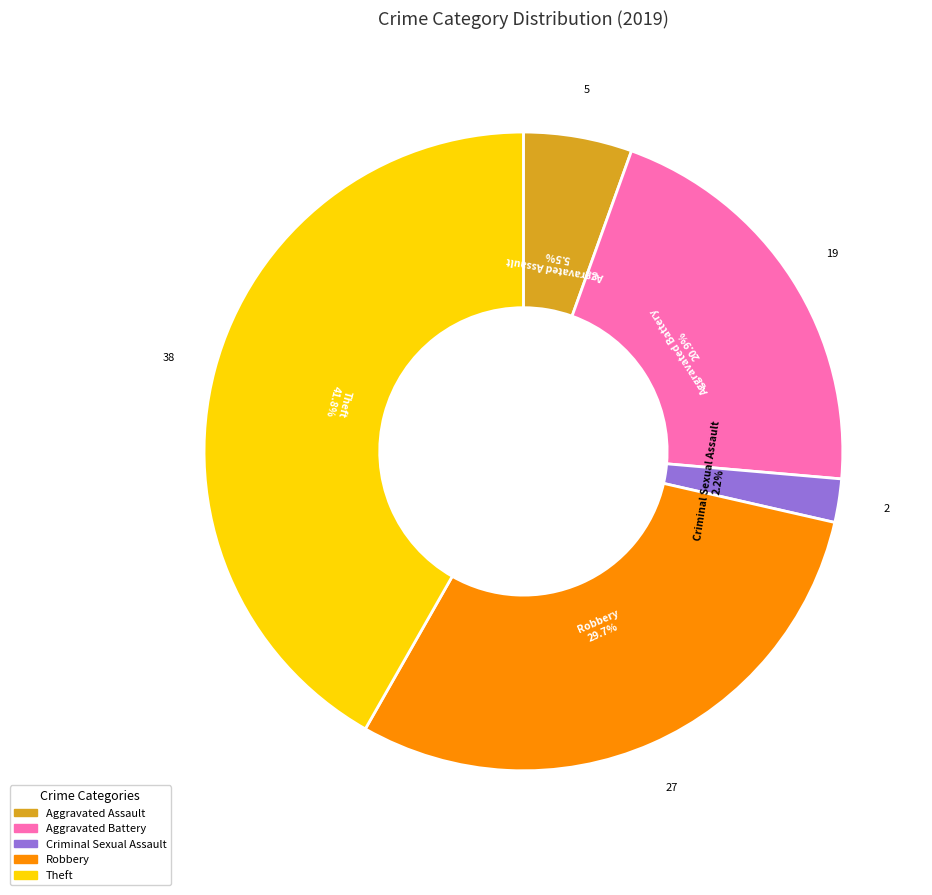

Does any single category account for the majority?

No